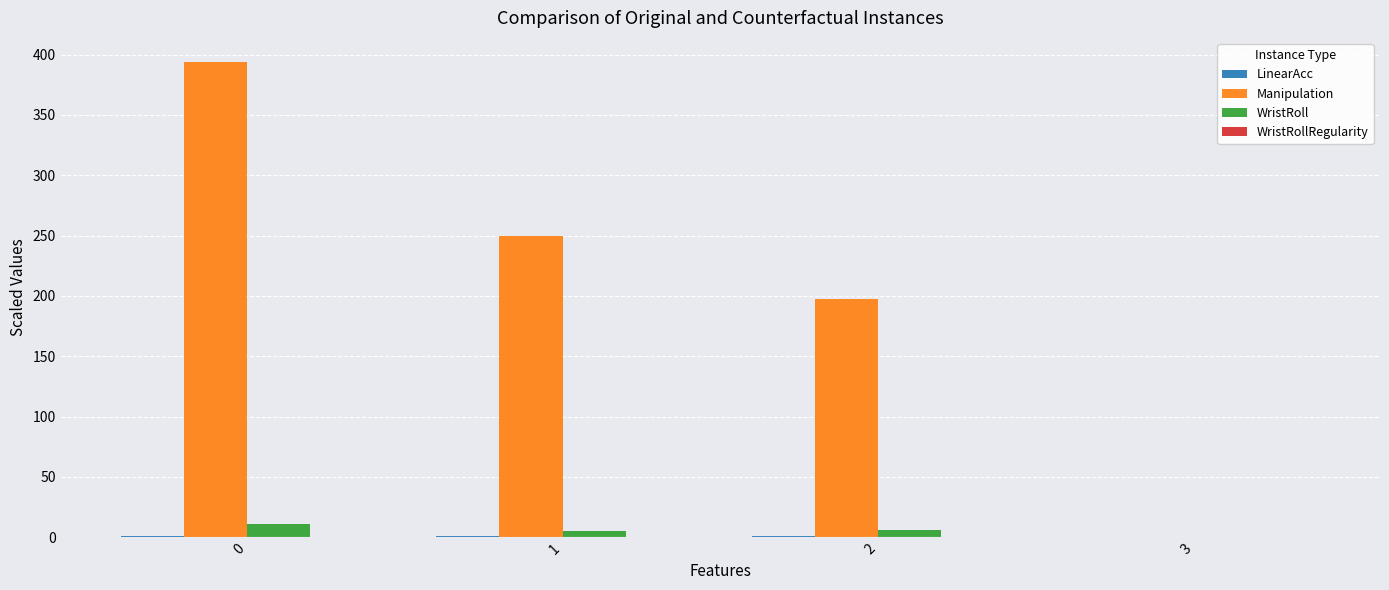

What is the sum of all Manipulation values?

841.1